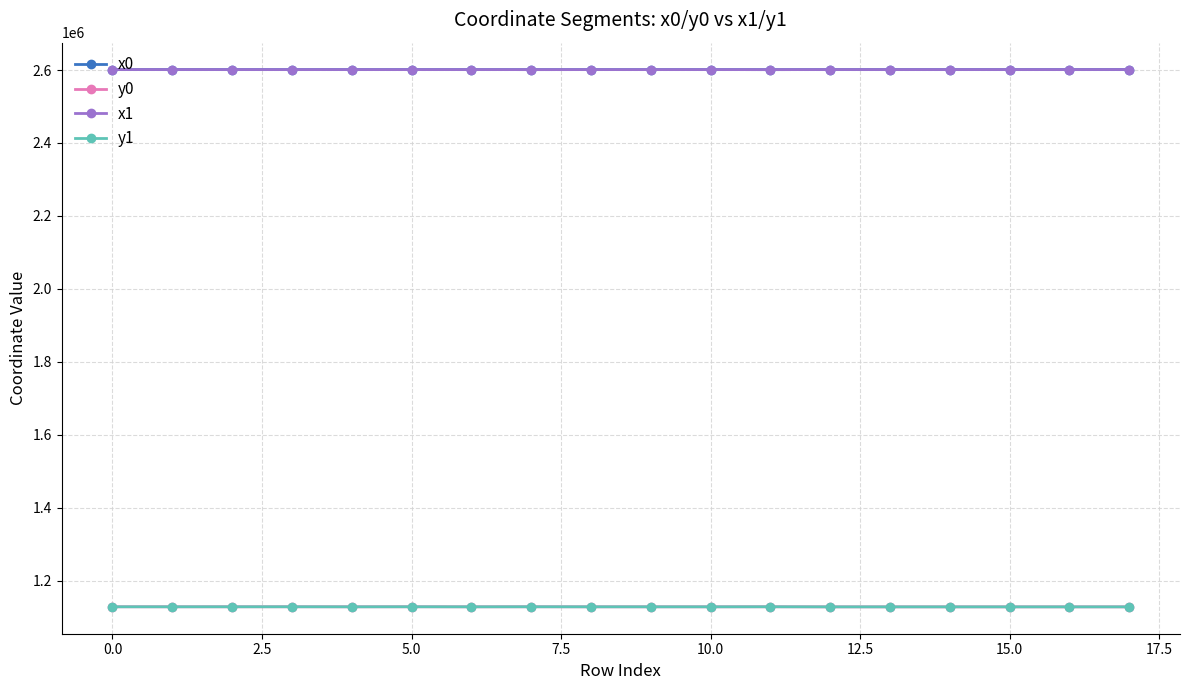

What is the value of the y0 point at the 16th from the left?

1128246.3